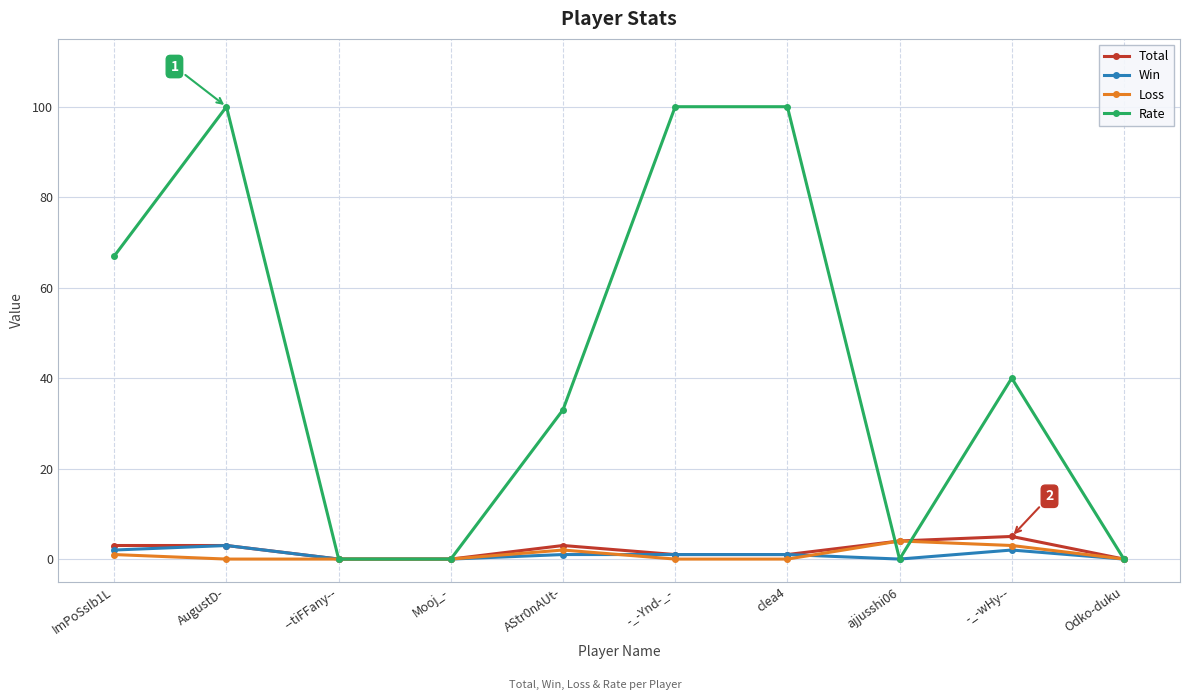

True or false: Win and Loss cross at least once.

True